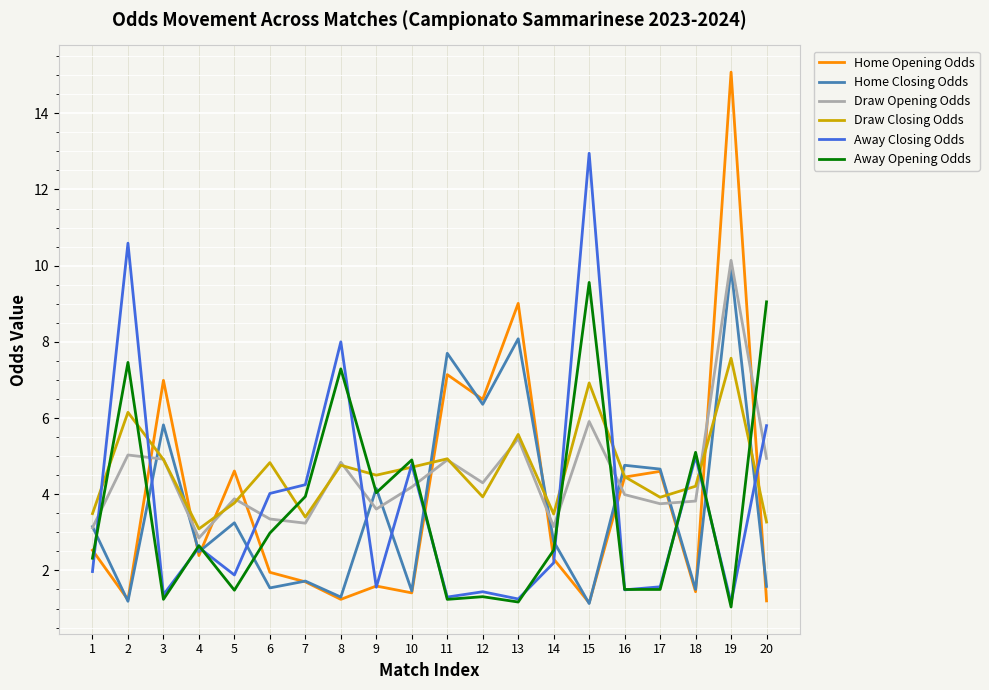

At how many categories does at least one series exceed 11?

2